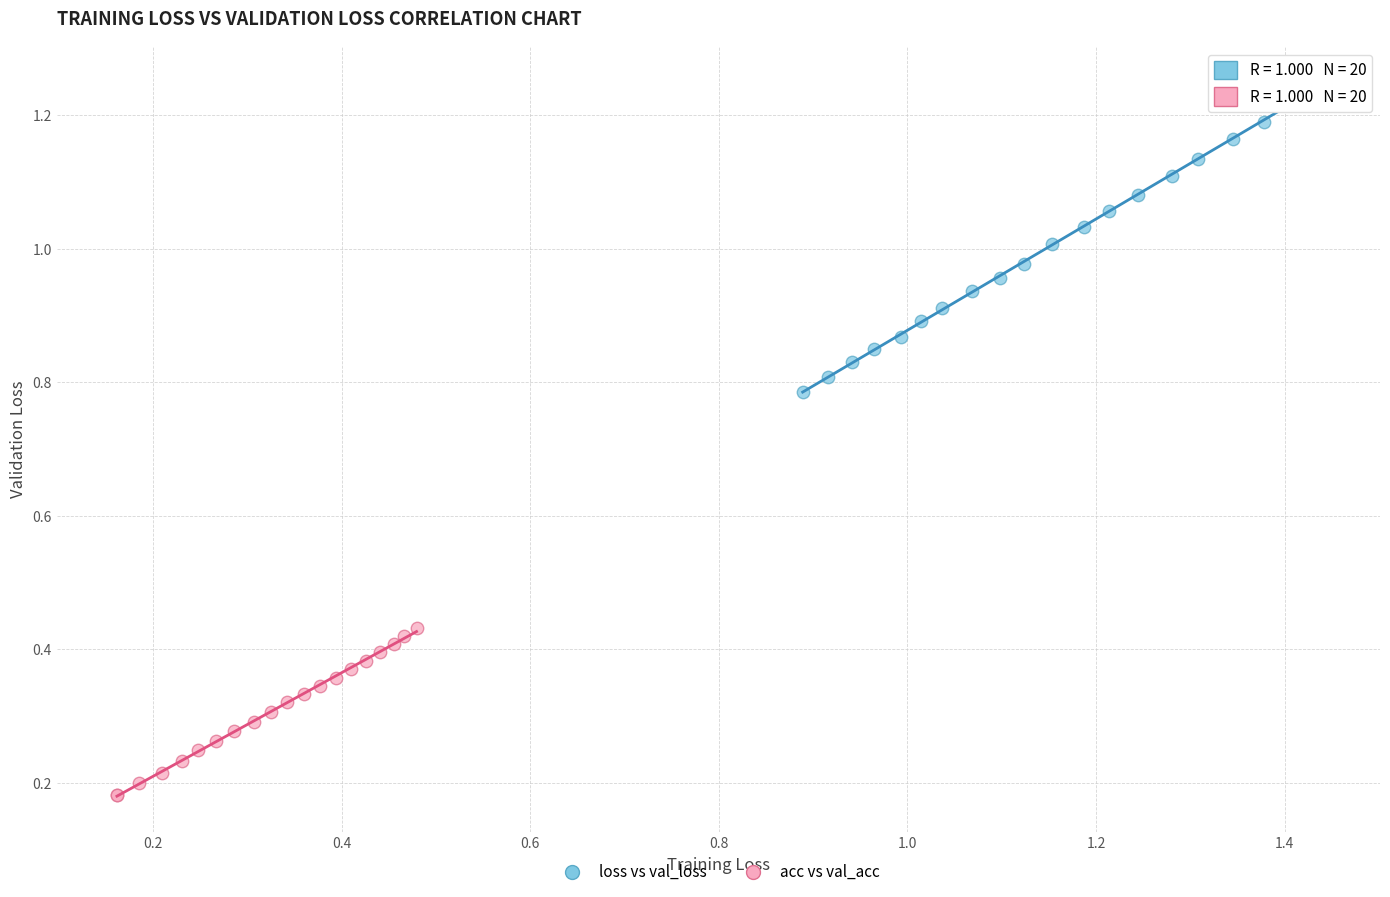

Which series reaches the maximum Y coordinate?

loss vs val_loss